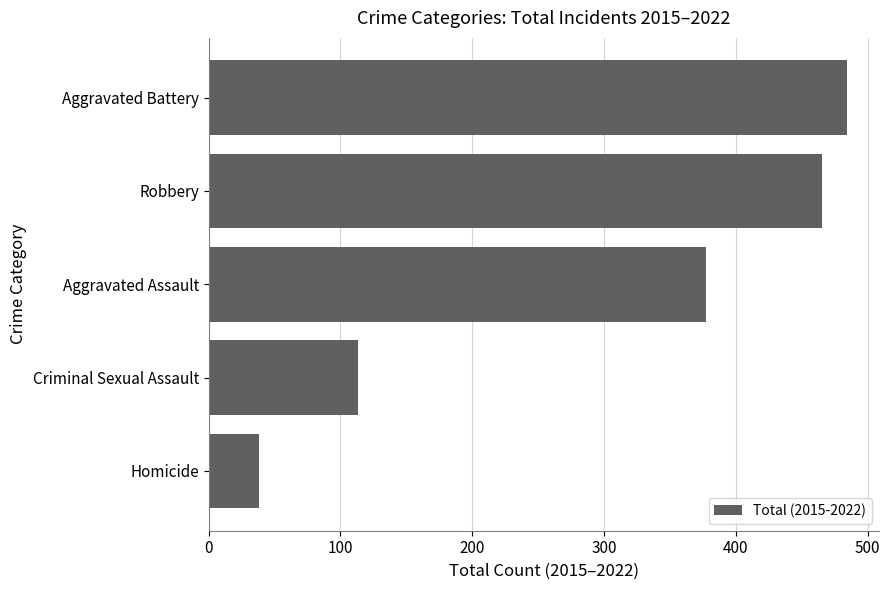

List the labels in order of value, largest first.

Aggravated Battery, Robbery, Aggravated Assault, Criminal Sexual Assault, Homicide